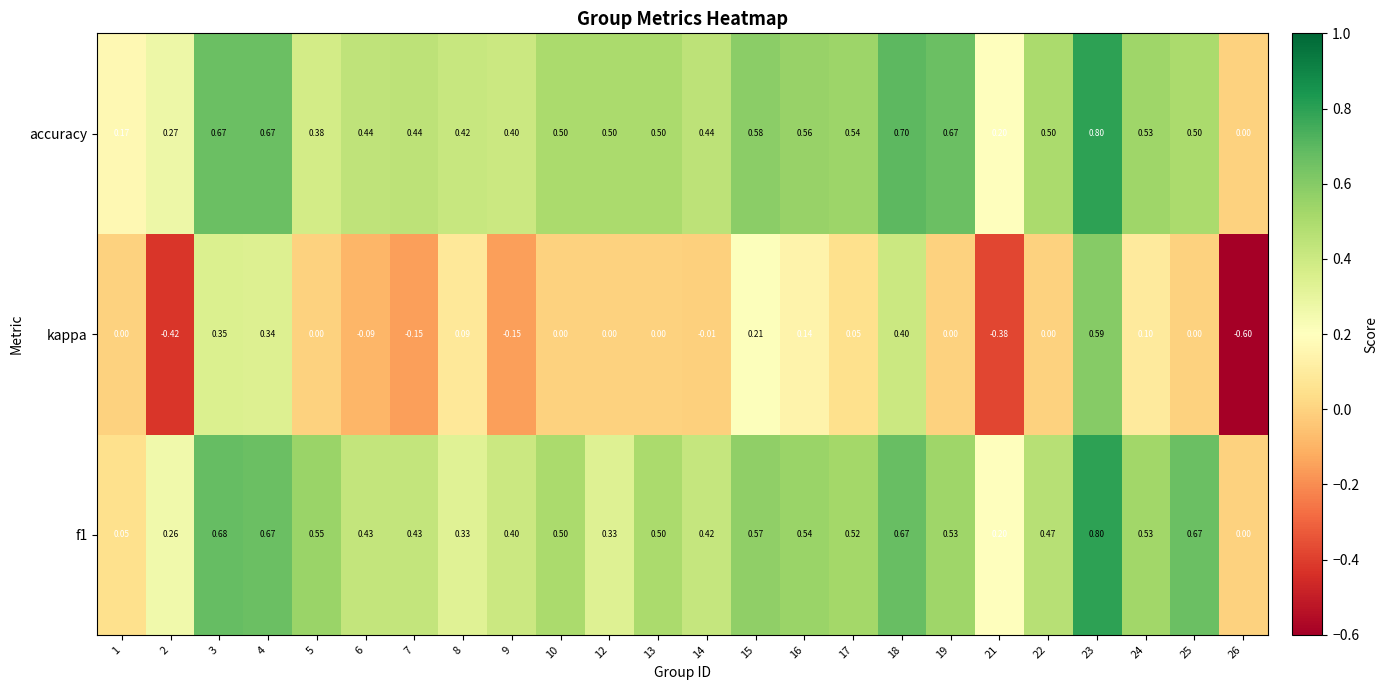

Is the value of f1 at 22 greater than the value of kappa at 23?

No